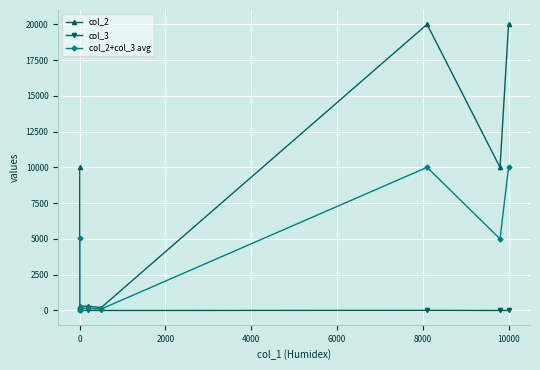

Is the value of col_2 at 8000 greater than the value of col_3 at −2000?

Yes